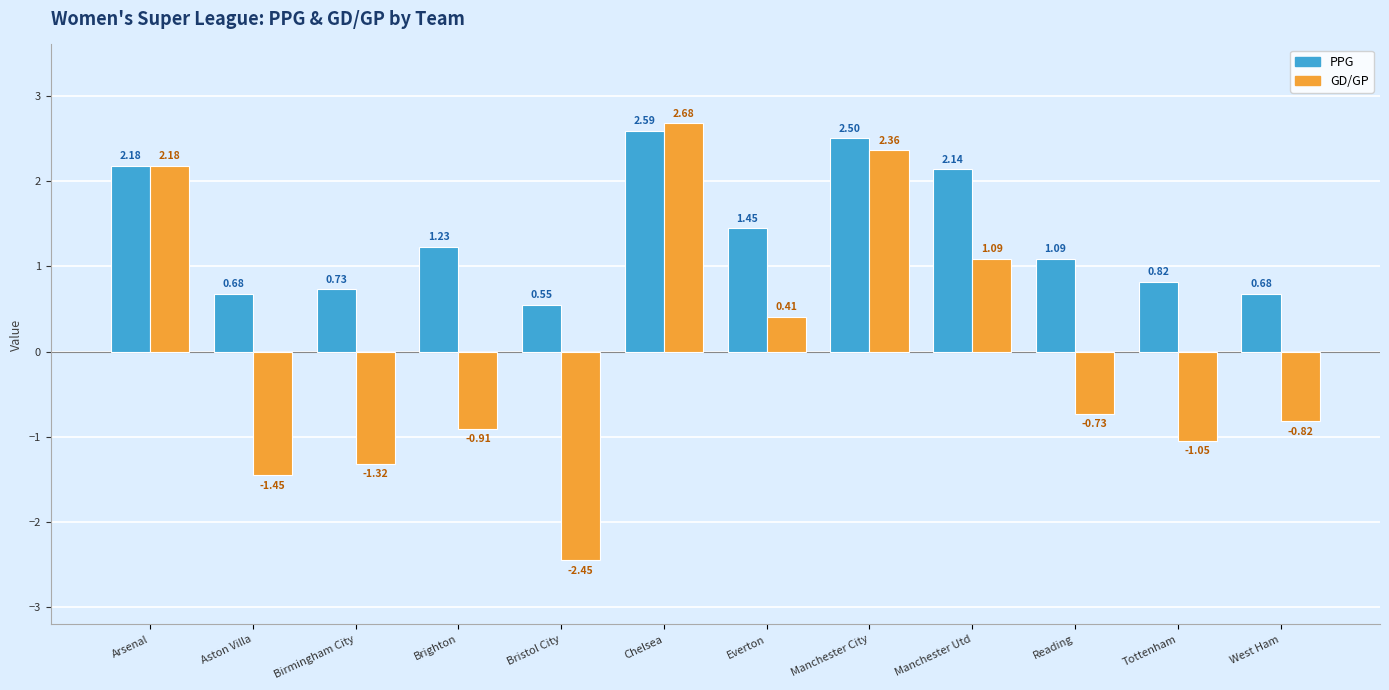

Where does the PPG series first go above 1?

Arsenal